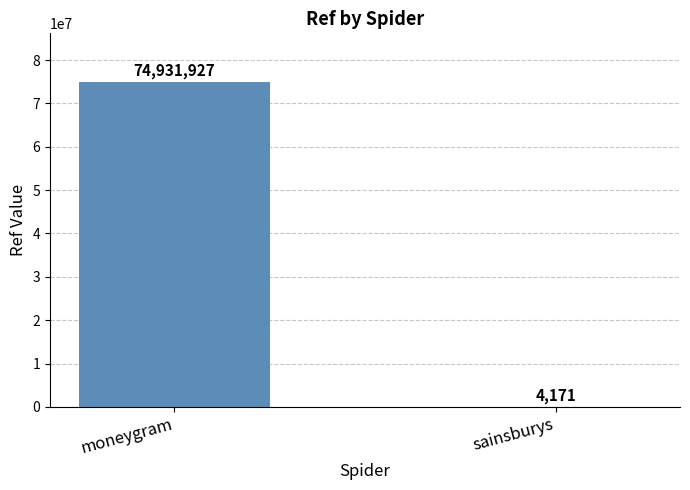

Are the bars horizontal?

No